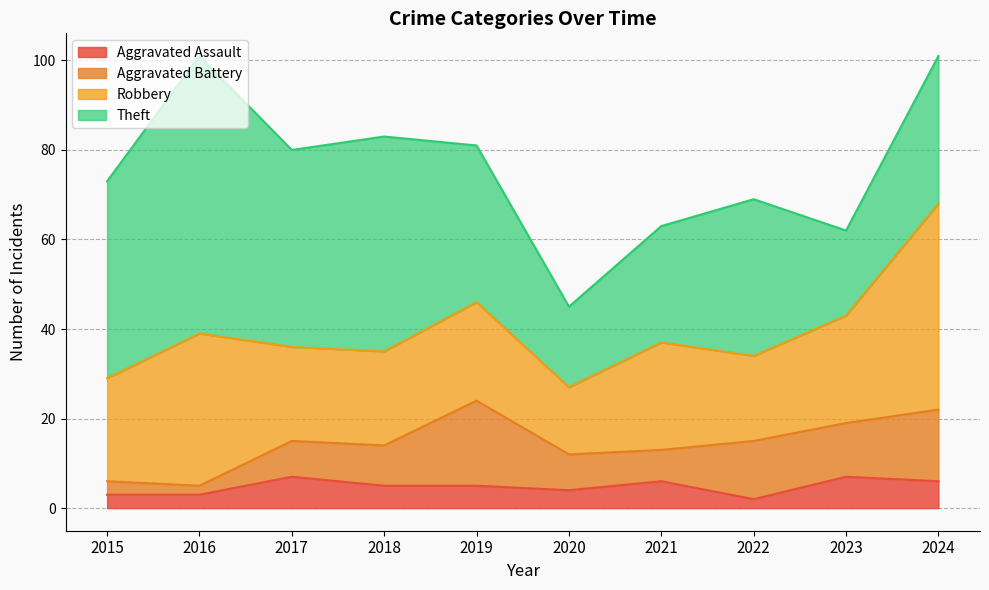

In Theft, how many points are lower than both neighbors (excluding endpoints)?

3